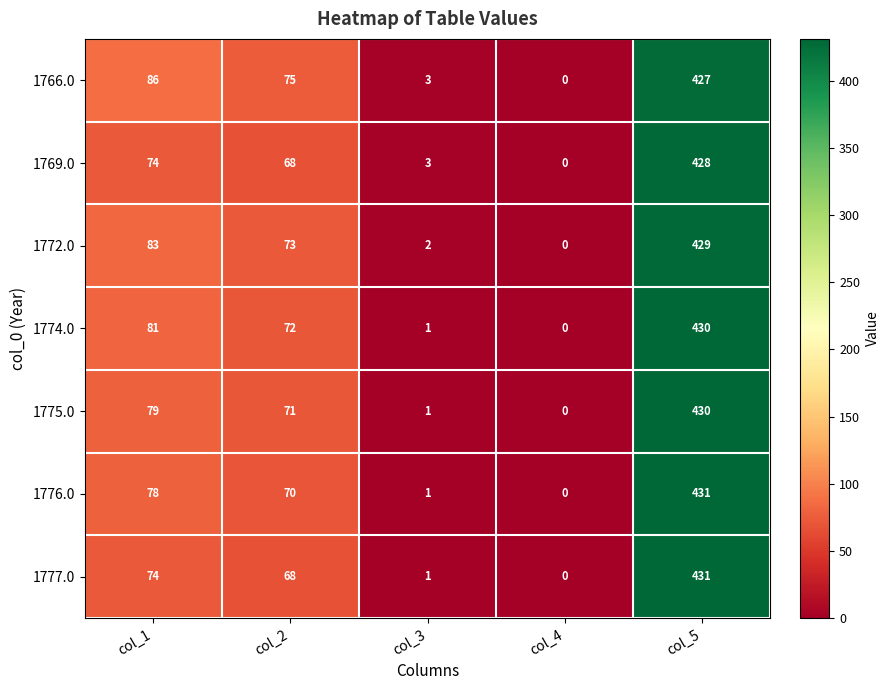

Where is 1776.0 nearest to the value 215?

col_1